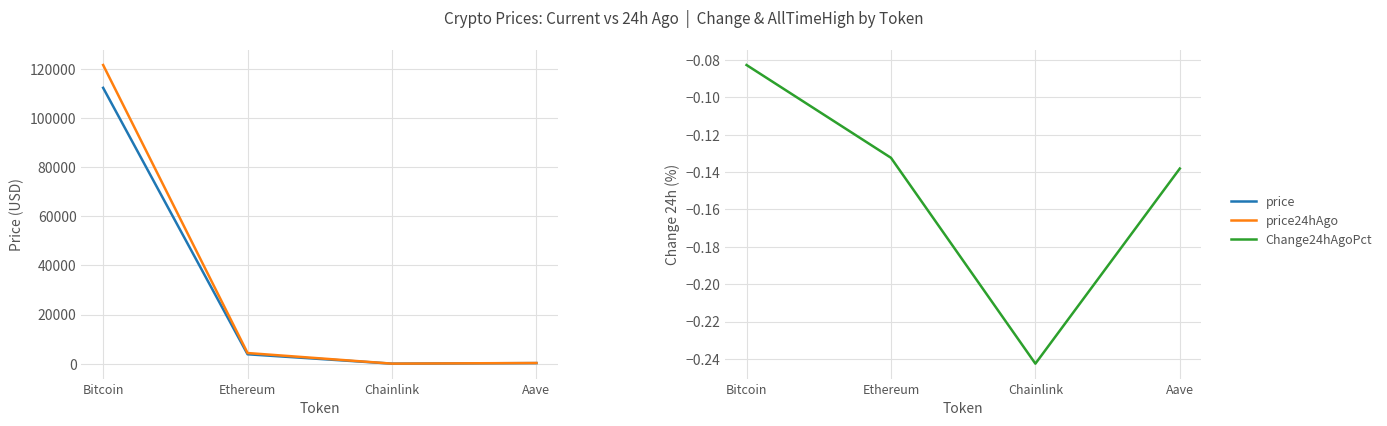

True or false: price has a value of 329.5 at Aave.

False